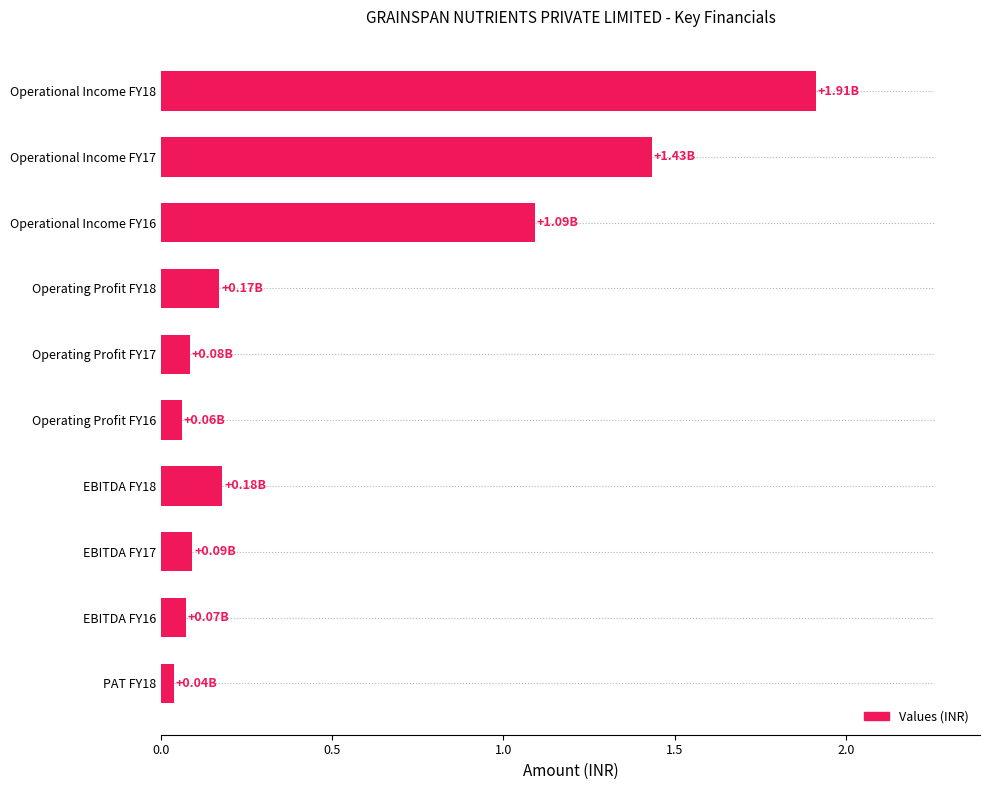

Which category has the lowest value across all series?

PAT FY18